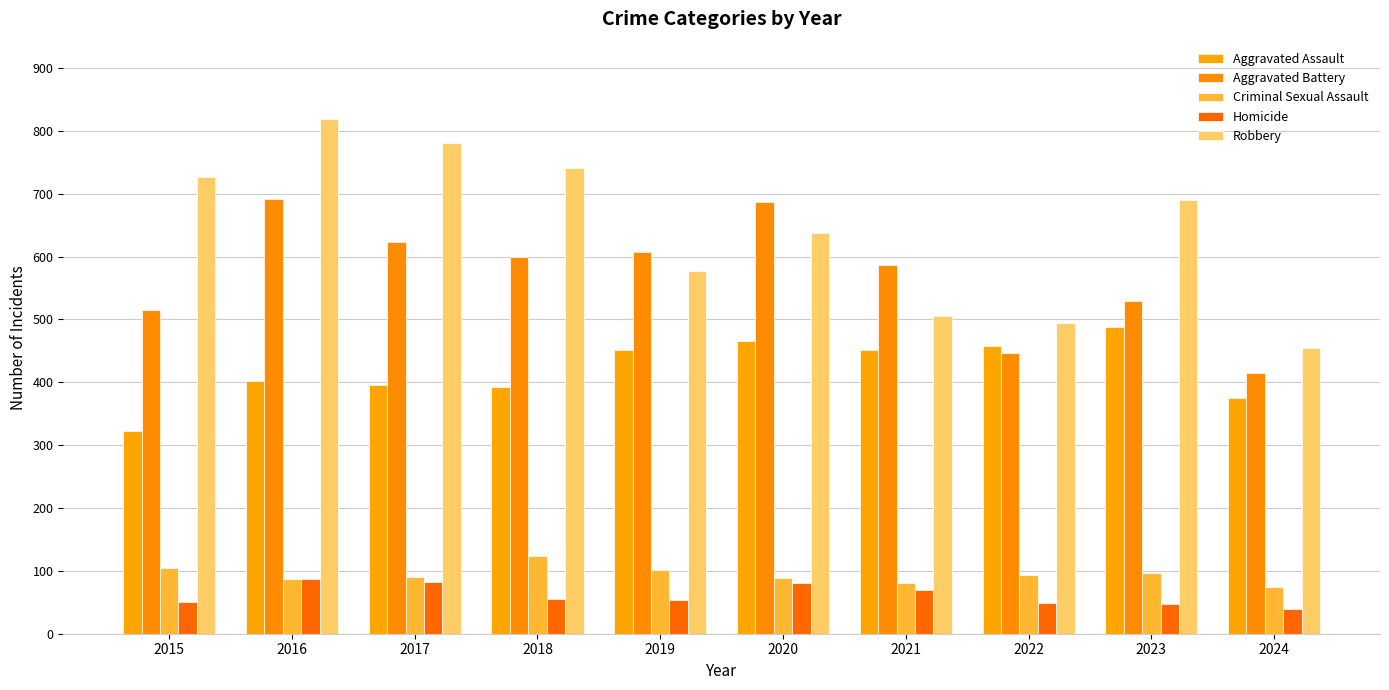

What is the spread (max minus min) of values at 2020?

605